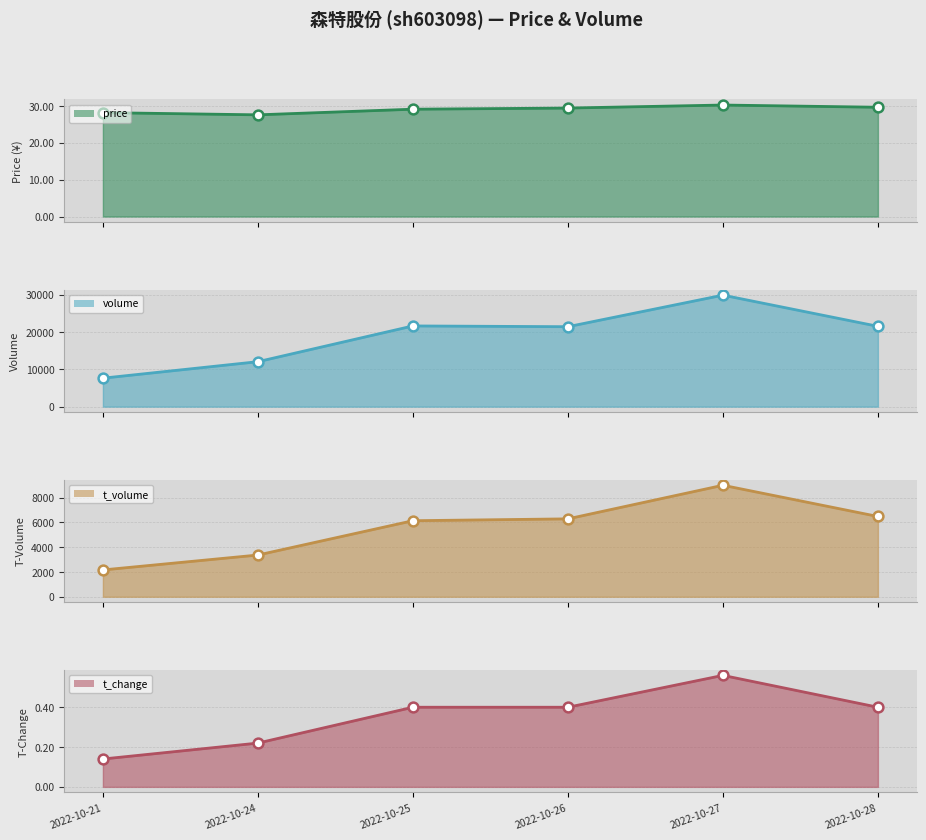

Is the value of t_change at 2022-10-21 greater than the value of price at 2022-10-27?

No